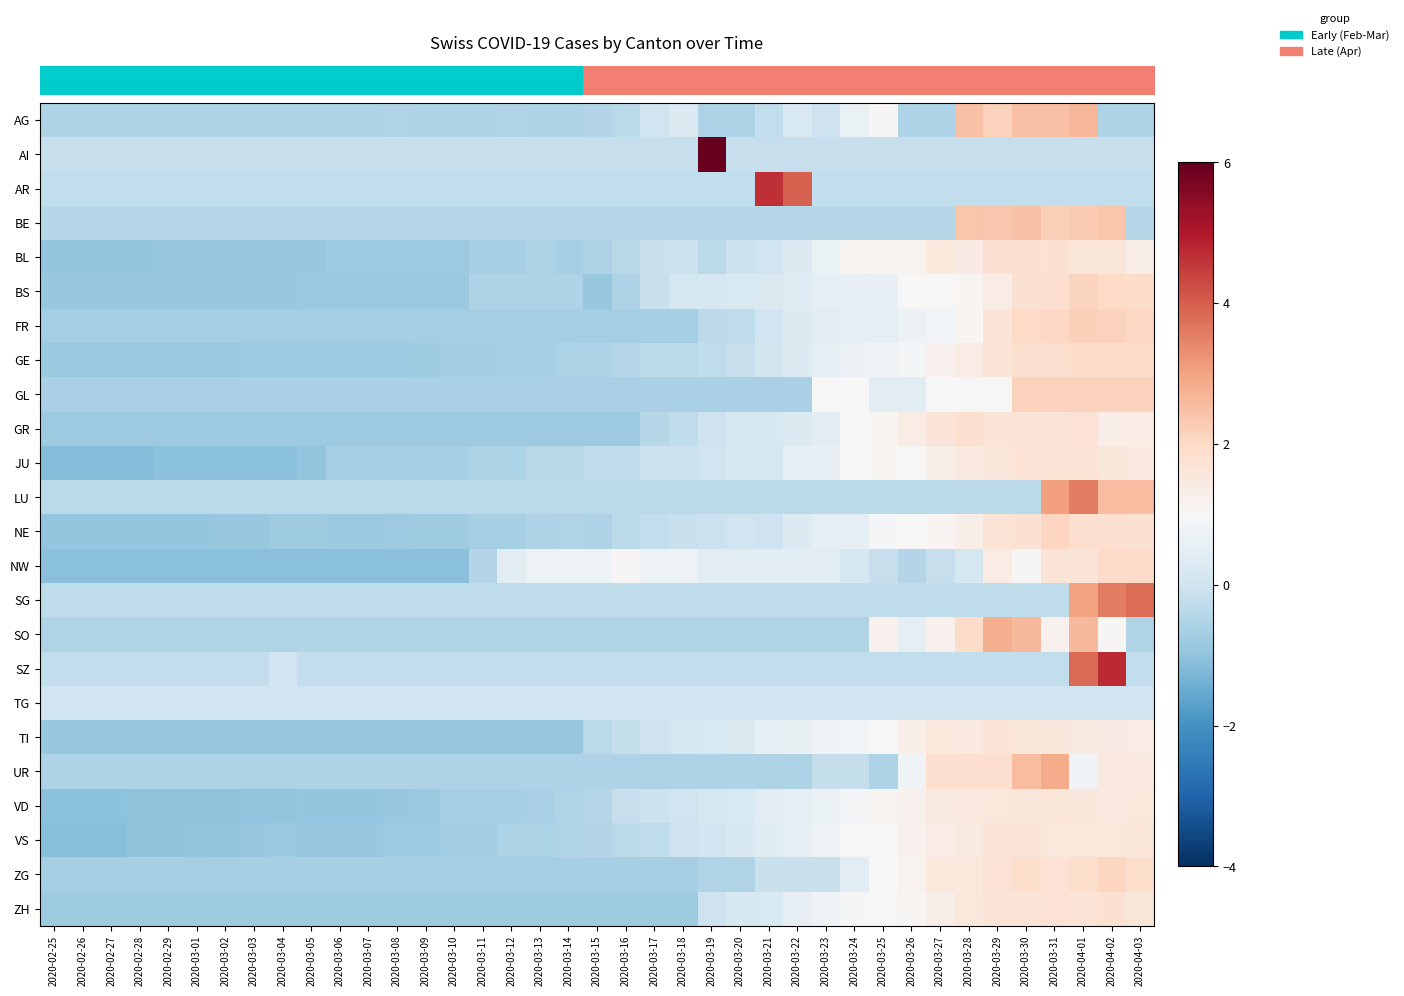

How many categories are shown in the chart?

39